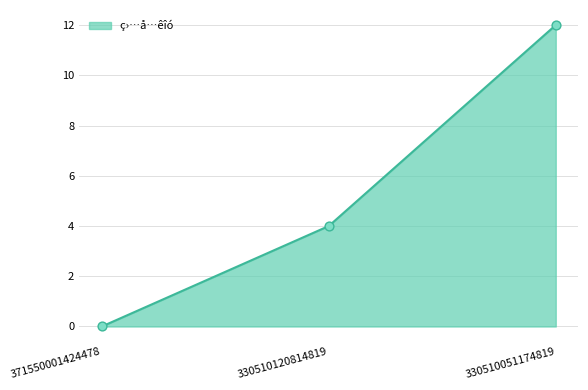

What is the change in value from 371550001424478 to 330510051174819?

+12